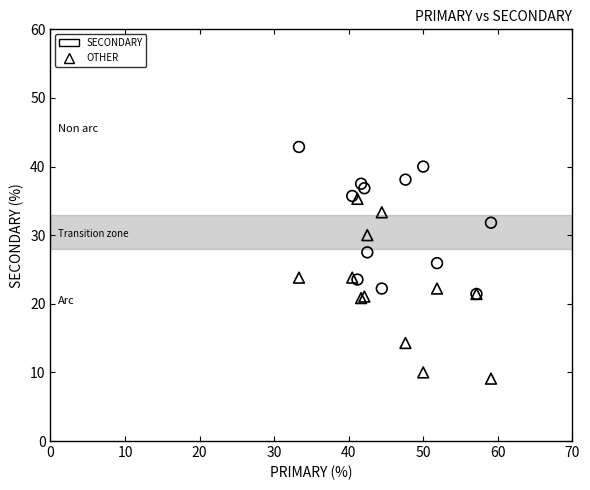

Which series has the widest spread of Y values?

OTHER